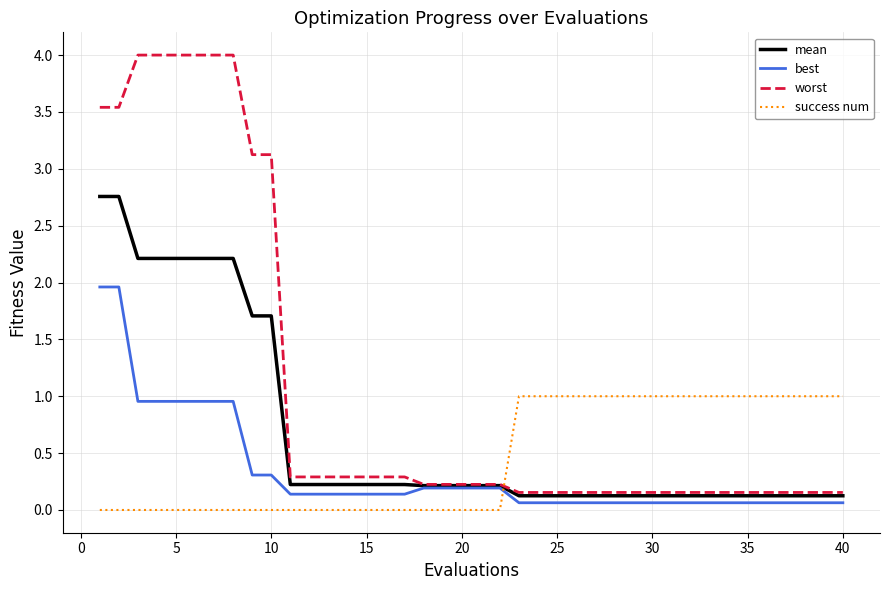

What is the greatest value displayed?

4.0